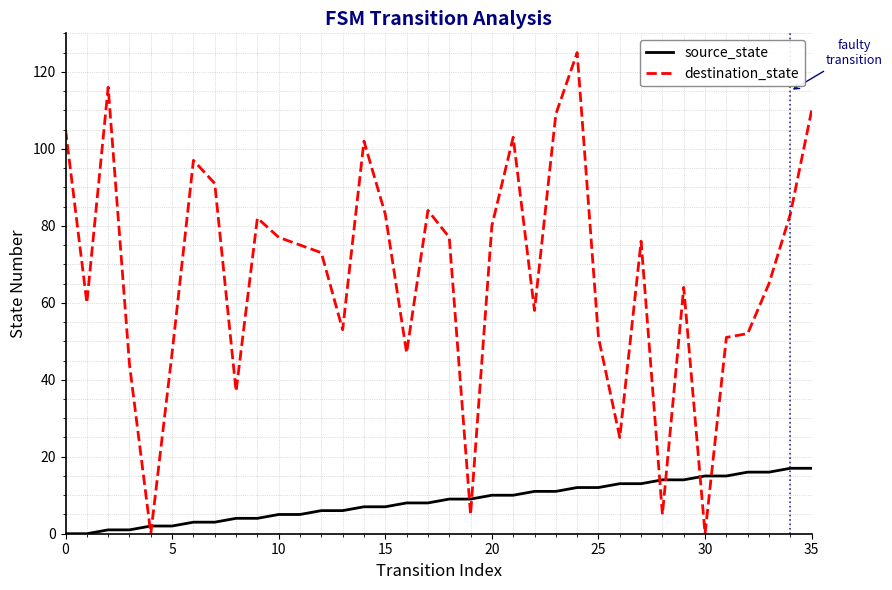

What is the difference between the maximum and minimum values in the source_state series?

17